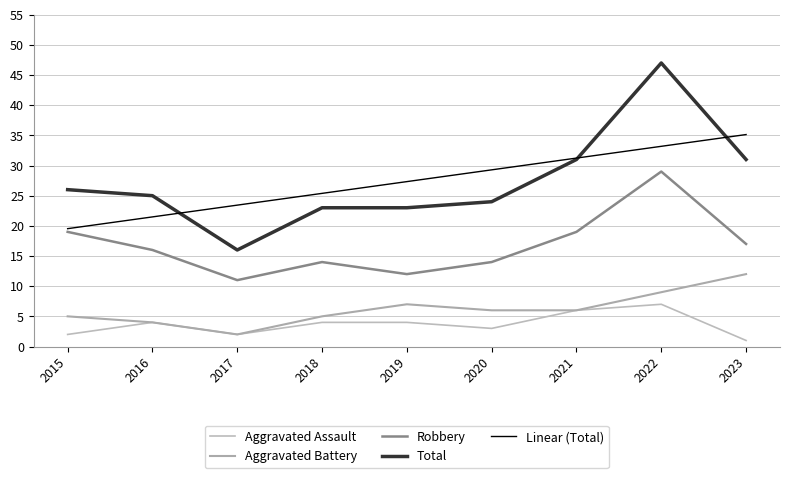

How many lines are shown in the chart?

5